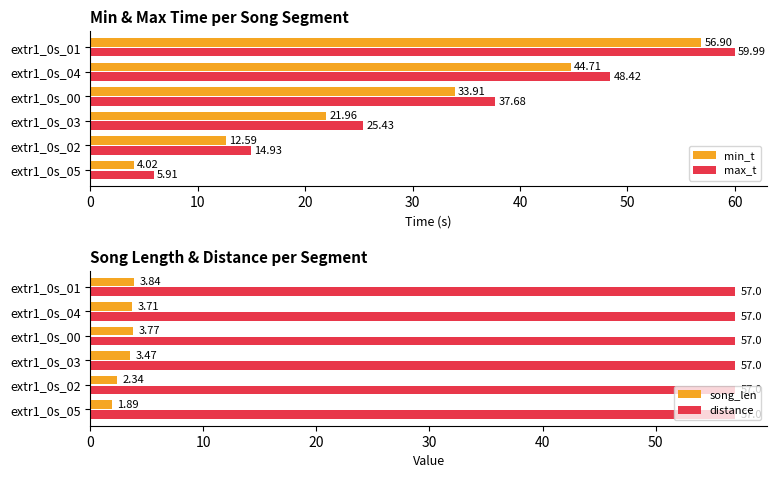

Rank the categories by song_len value from highest to lowest.

extr1_0s_01, extr1_0s_00, extr1_0s_04, extr1_0s_03, extr1_0s_02, extr1_0s_05